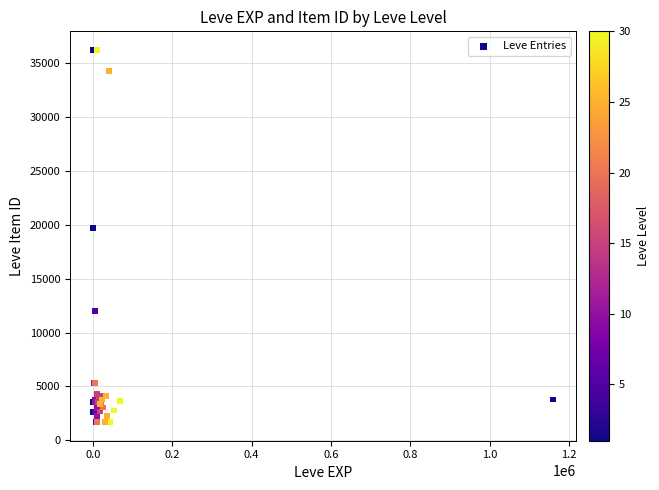

What Y value in the scatter plot is closest to 18967?

19744